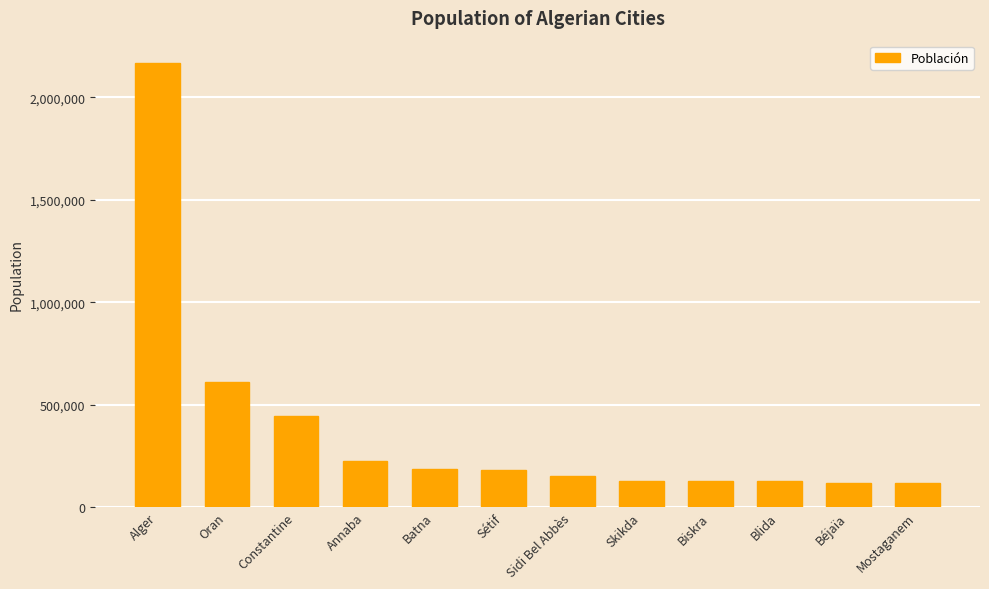

Which label corresponds to the largest value in the chart?

Alger